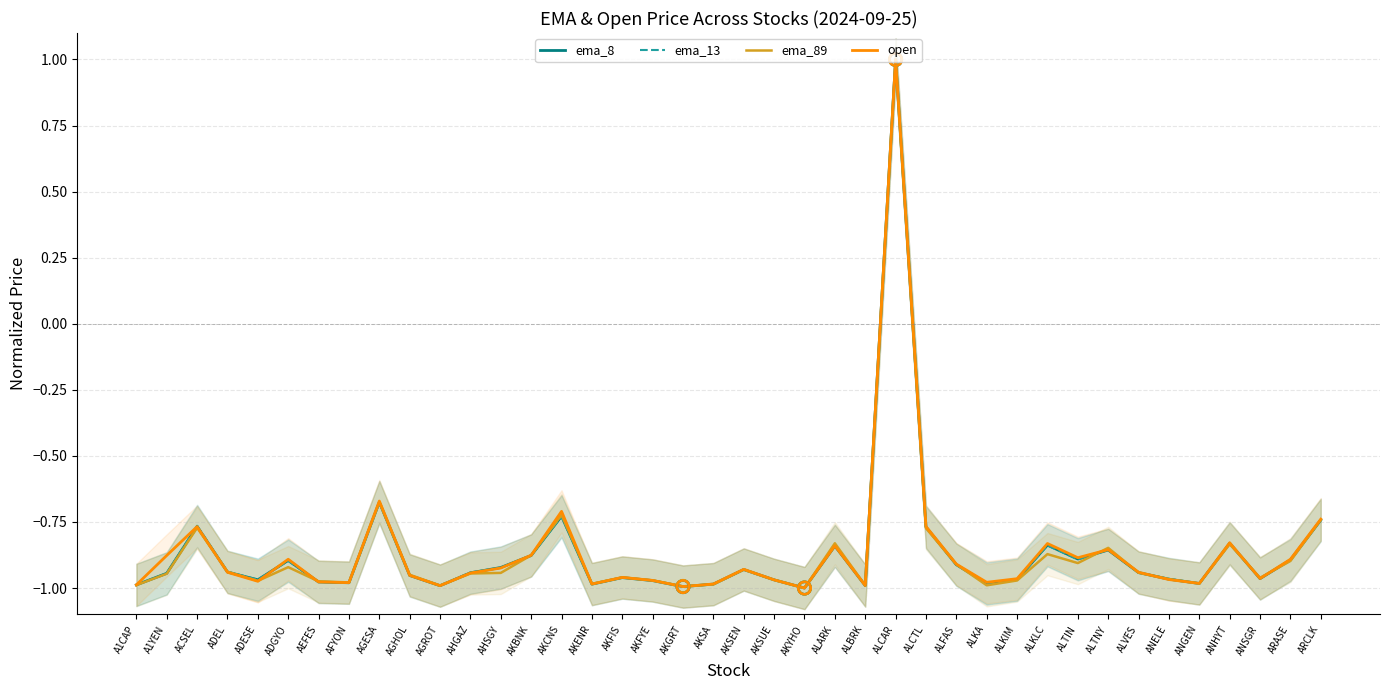

Which series reaches the maximum Y coordinate?

ema_8